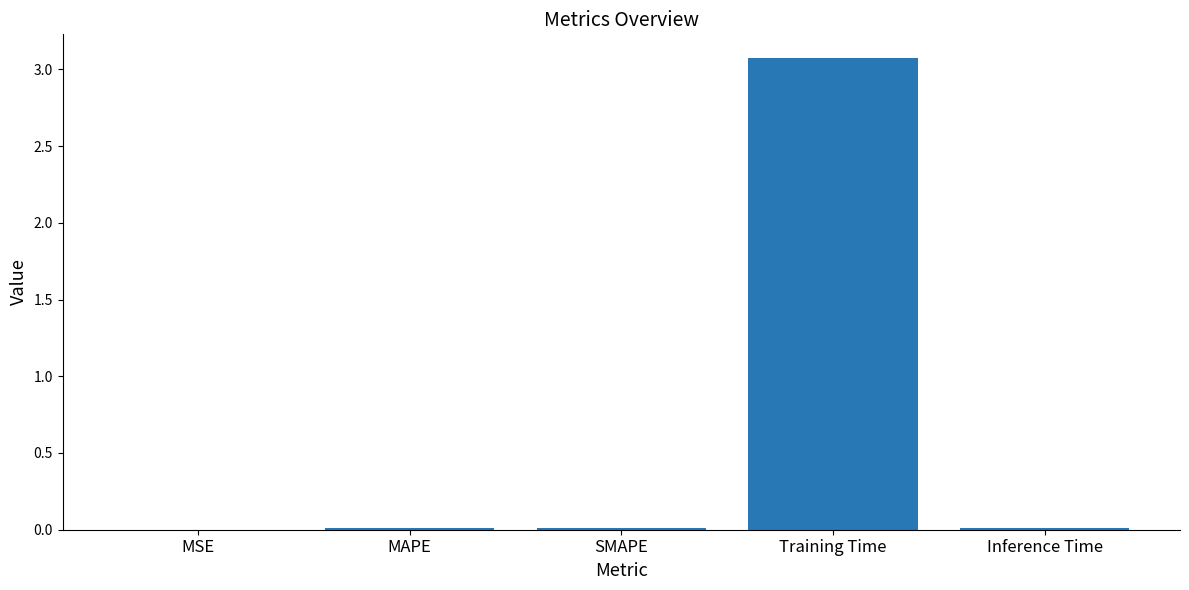

Which label corresponds to the largest value in the chart?

Training Time